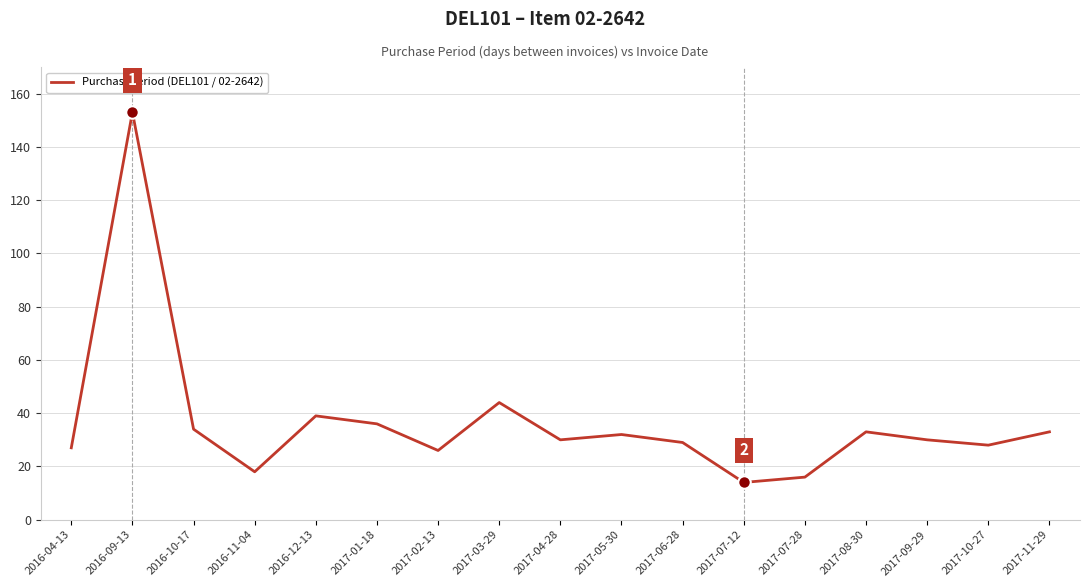

Where does the data first go above 30?

2016-09-13